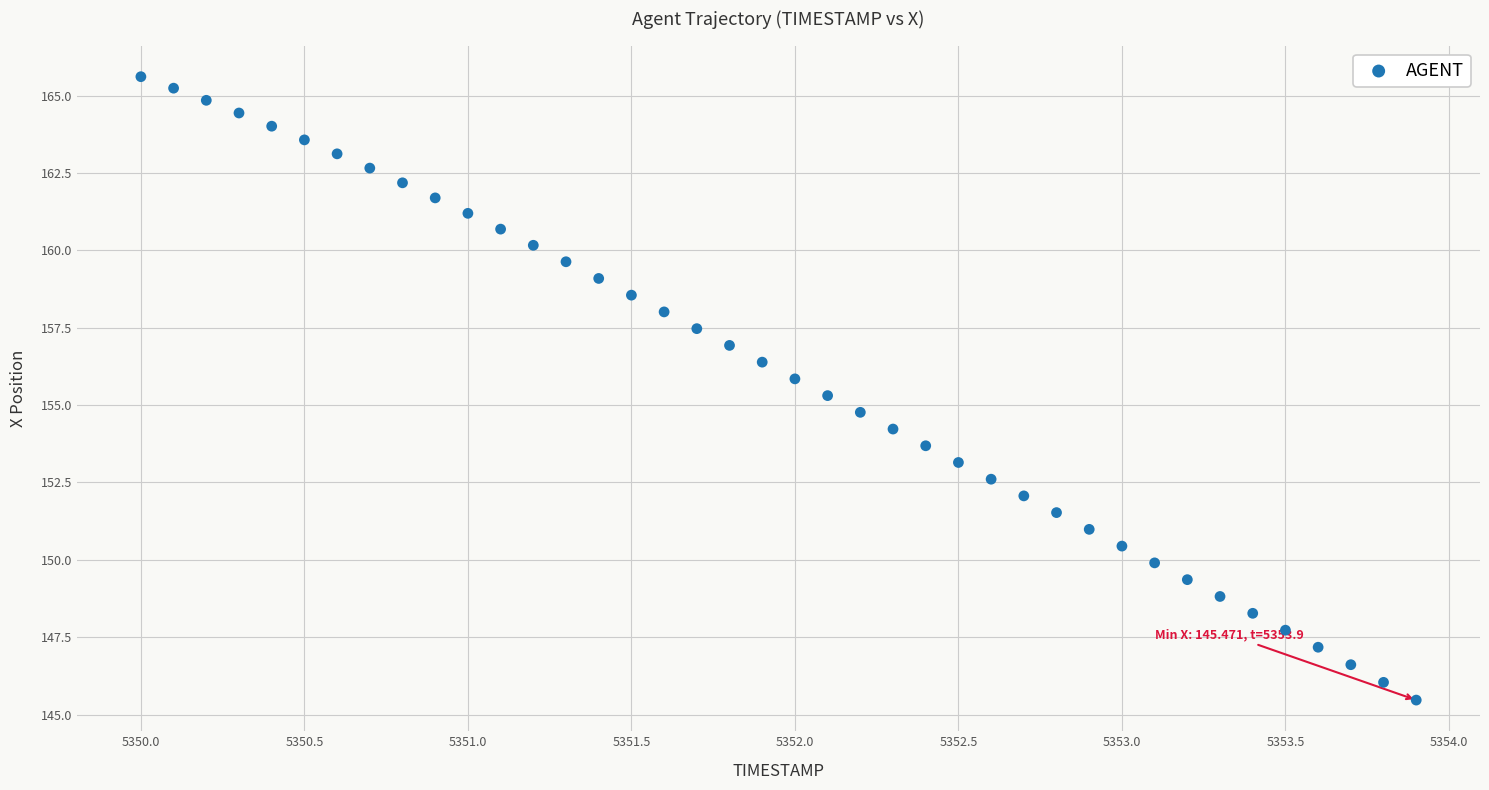

What is the range of Y values (max minus min)?

20.1